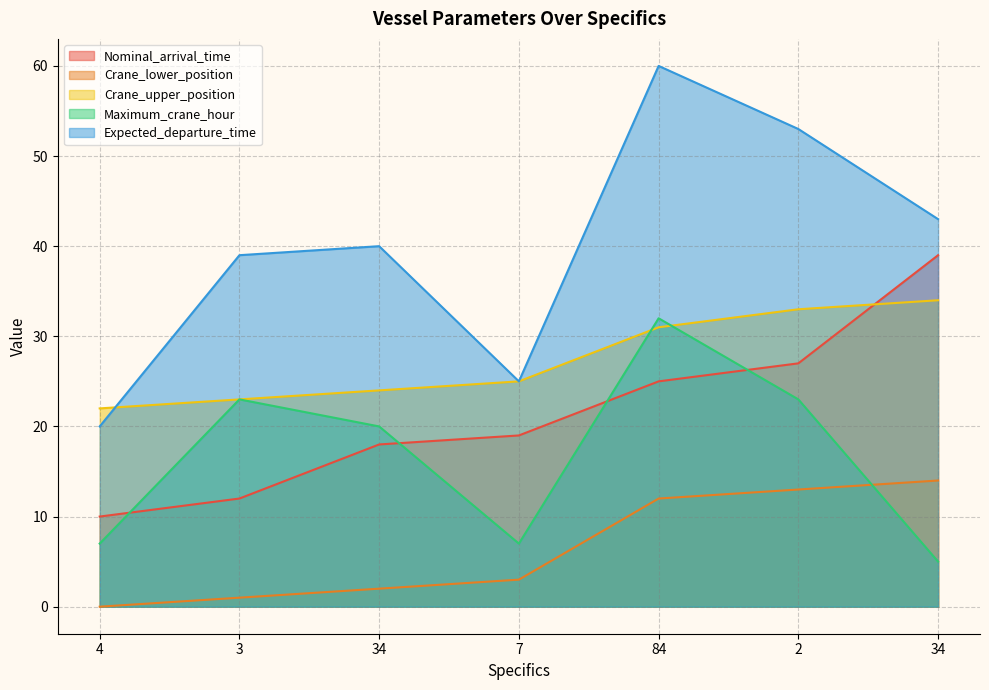

How many values in the Maximum_crane_hour series are below 20?

3